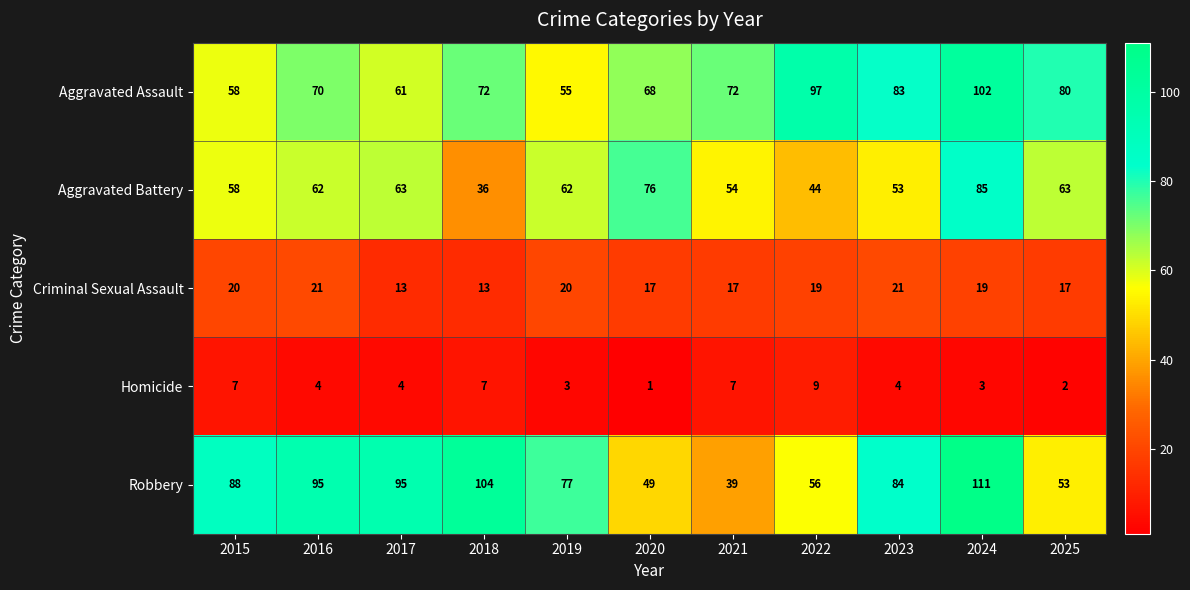

Count the Criminal Sexual Assault values in the range 17 to 20.

7